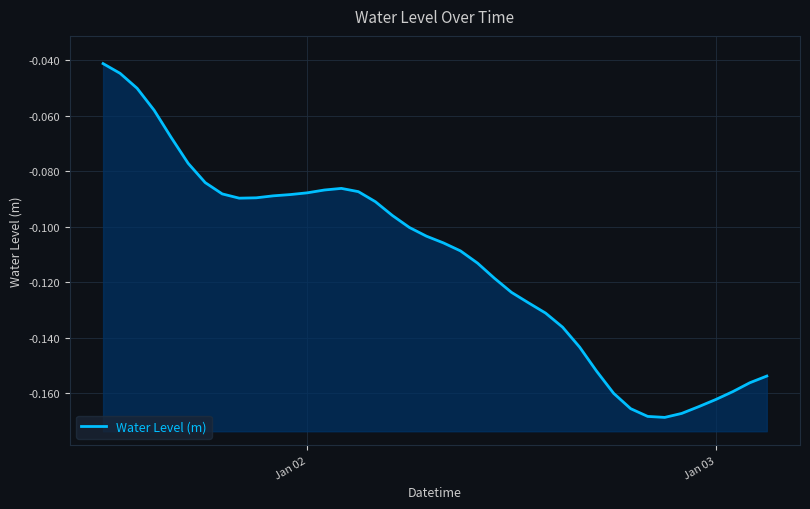

How many distinct data groups are displayed?

1